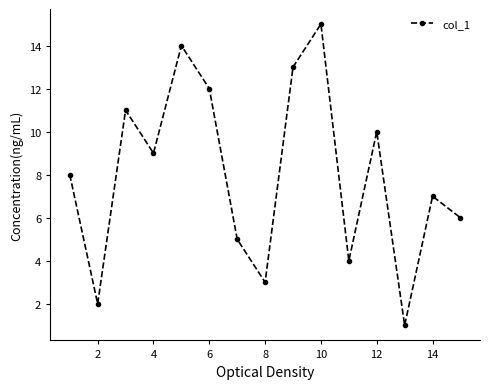

How many points are higher than both their immediate neighbors (excluding endpoints)?

5